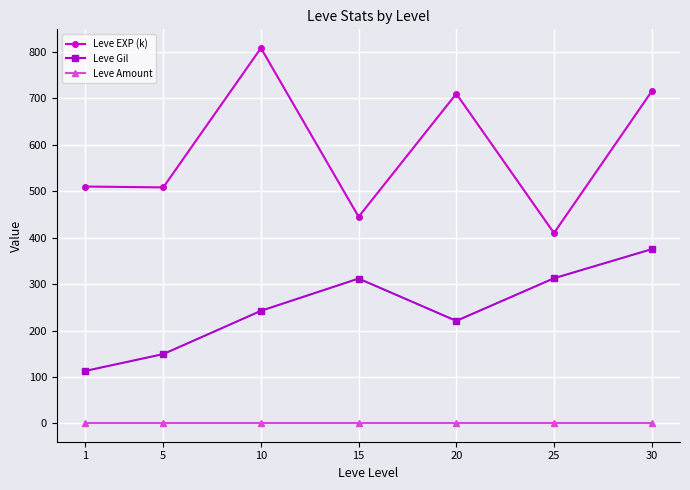

At how many categories does at least one series exceed 691?

3